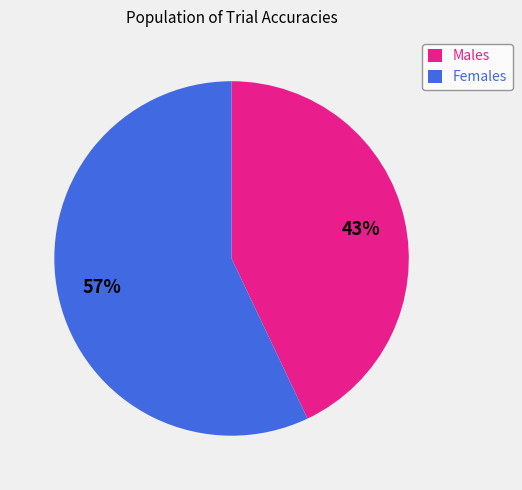

To the nearest percent, what is the difference between the largest and smallest slice percentages?

14%